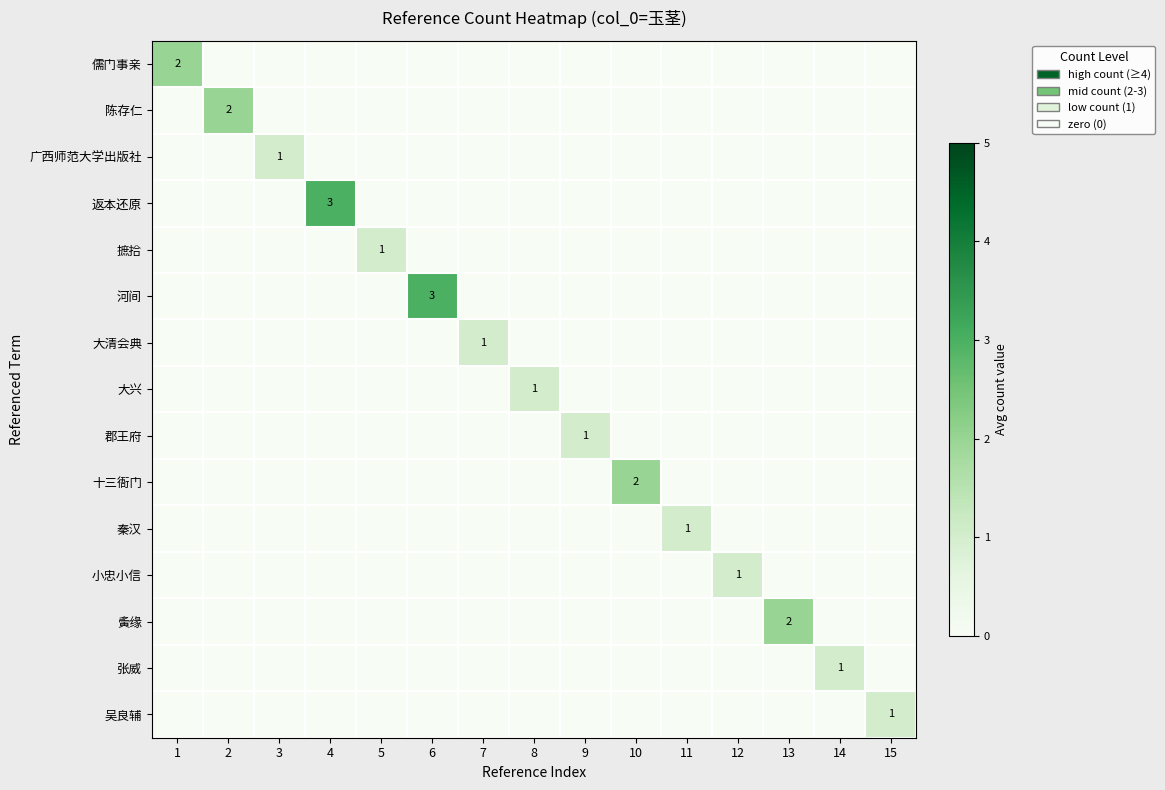

How many distinct data groups are displayed?

15